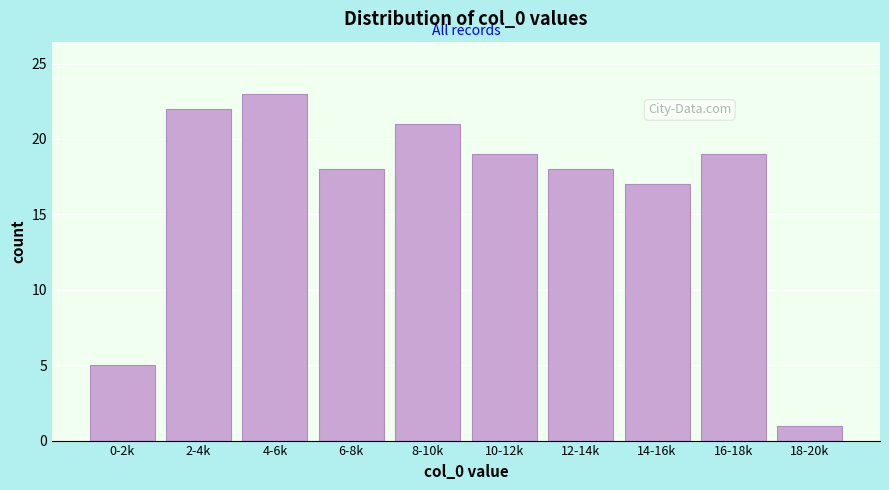

Reading left to right, list all the values displayed in this chart.

0-2k=5	2-4k=22	4-6k=23	6-8k=18	8-10k=21	10-12k=19	12-14k=18	14-16k=17	16-18k=19	18-20k=1